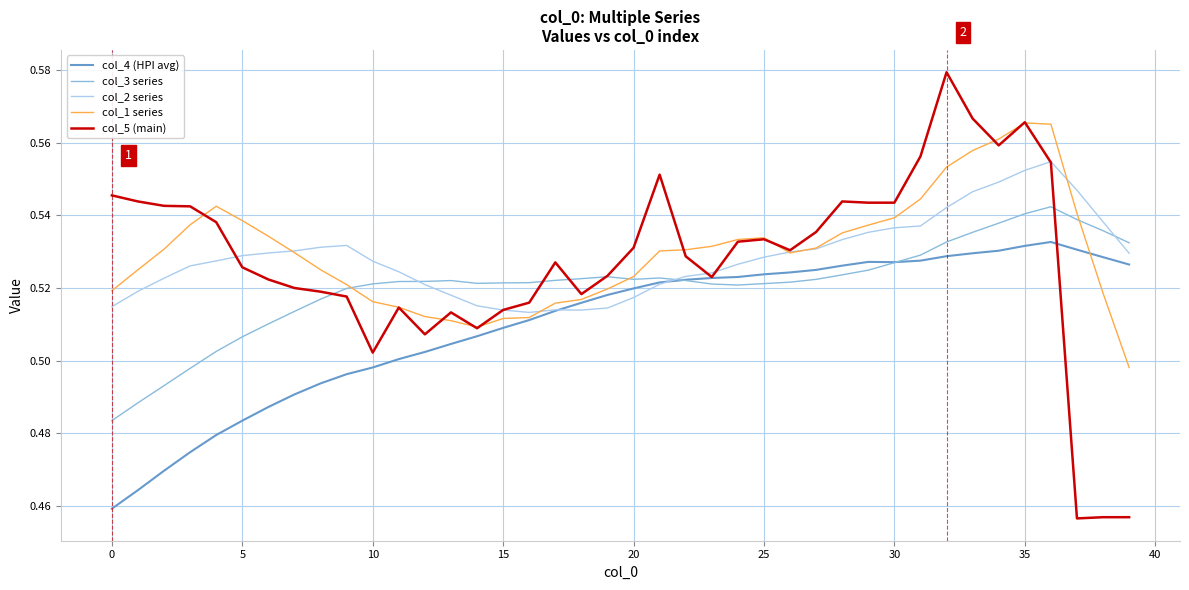

List the series in order of their peak value, lowest first.

col_4 (HPI avg), col_3 series, col_2 series, col_1 series, col_5 (main)